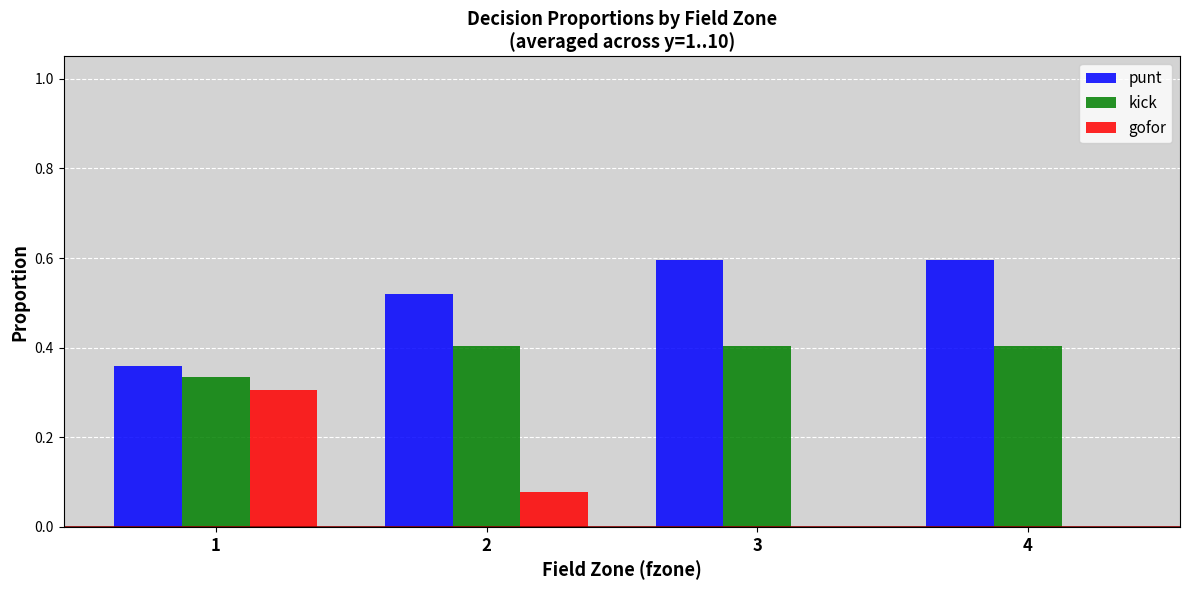

What is the sum of all kick values?

1.5